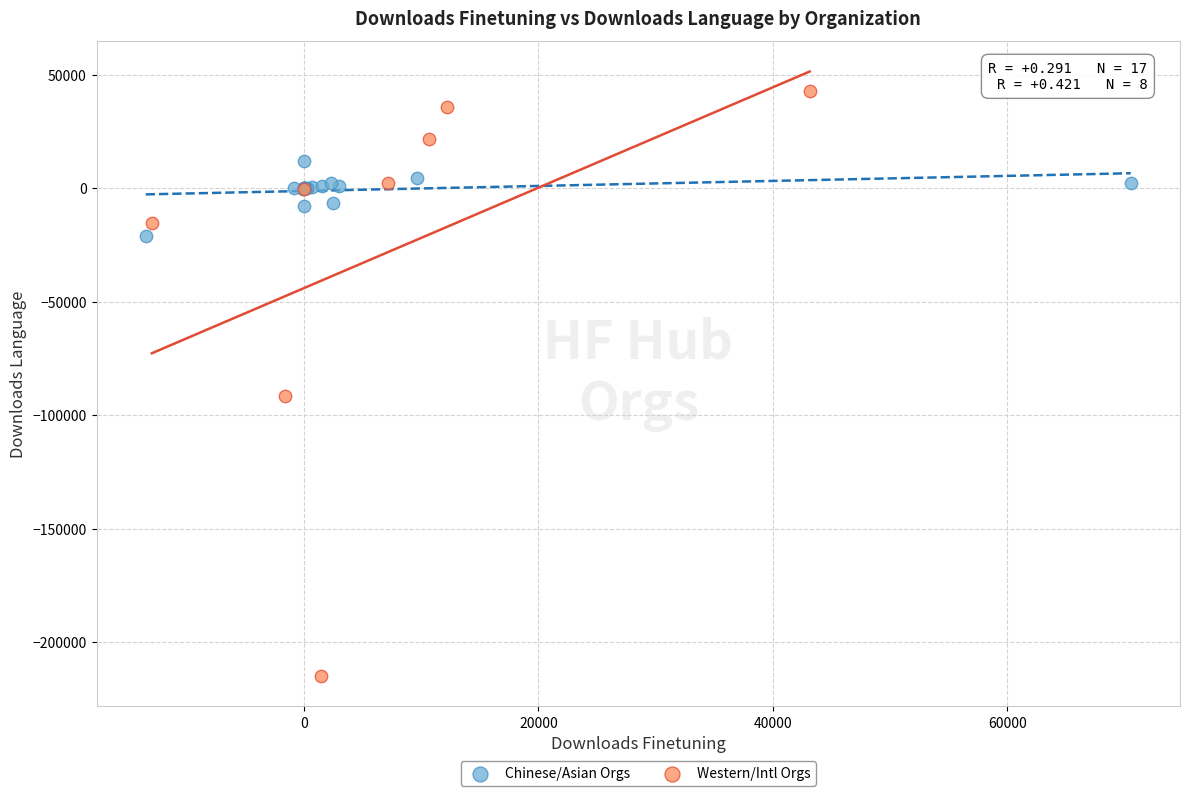

Which series has the widest spread of Y values?

Western/Intl Orgs